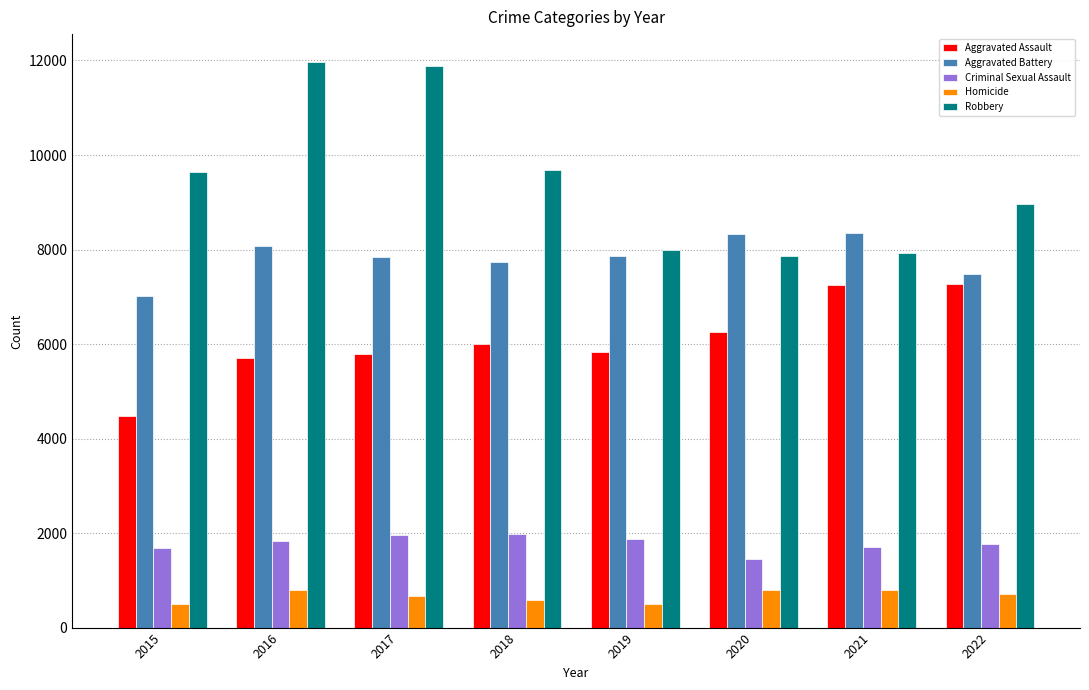

How many groups of bars are there?

8